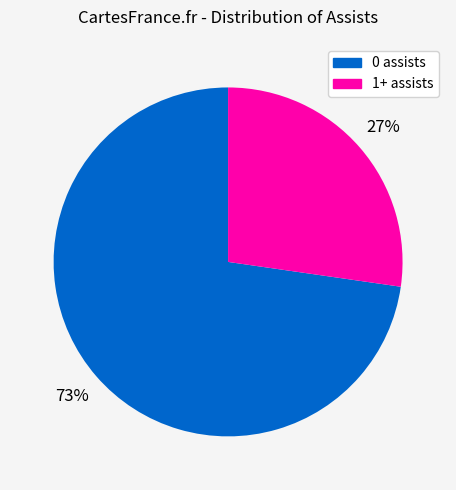

Which slice is the smallest?

1+ assists